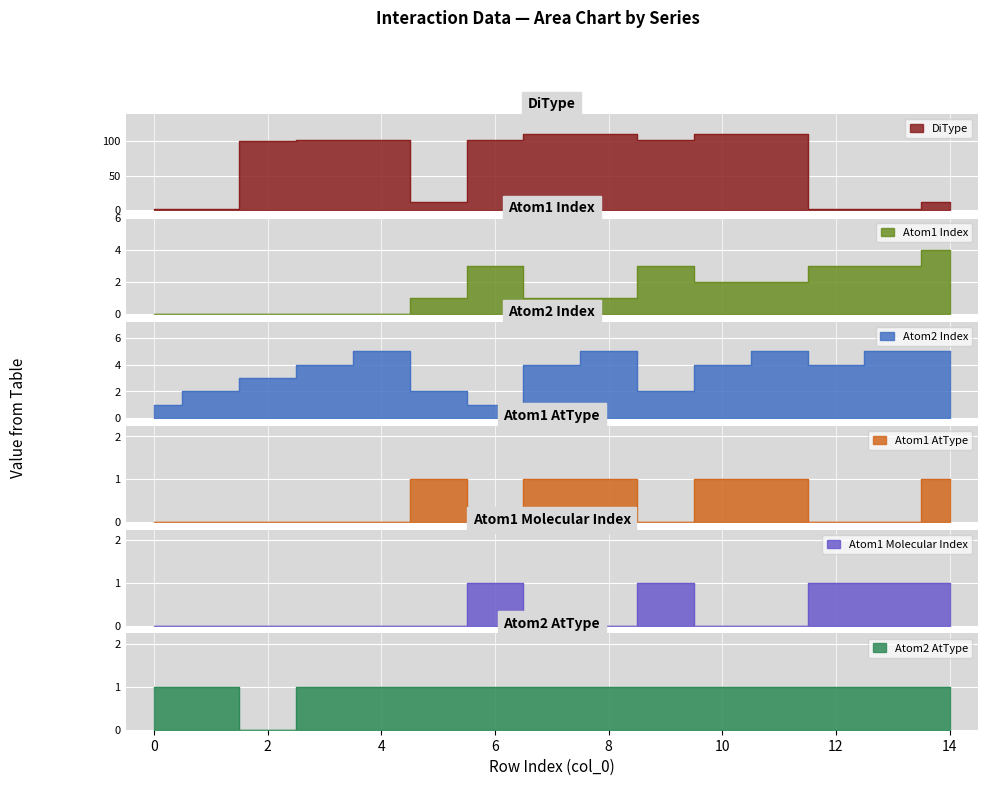

What are all the series names shown in the legend?

DiType, Atom1 Index, Atom2 Index, Atom1 AtType, Atom1 Molecular Index, Atom2 AtType